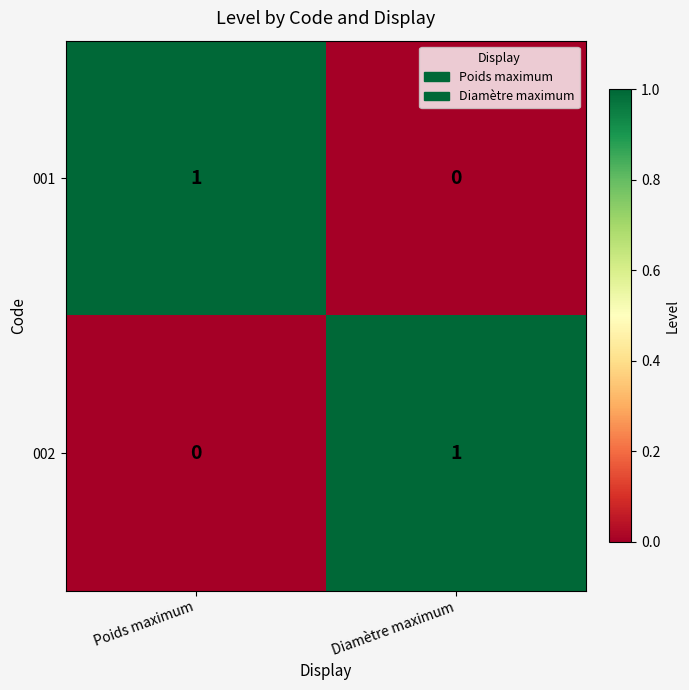

Reading left to right, transcribe all the data shown in this chart.

001: 1	0
002: 0	1